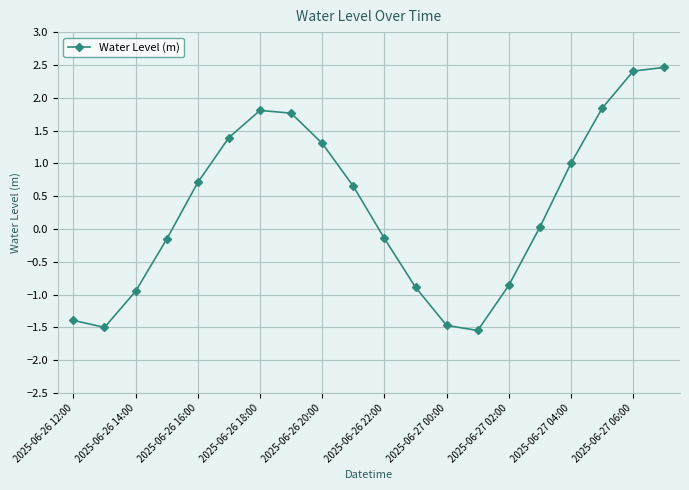

What is the difference between the second highest and minimum values?

4.0